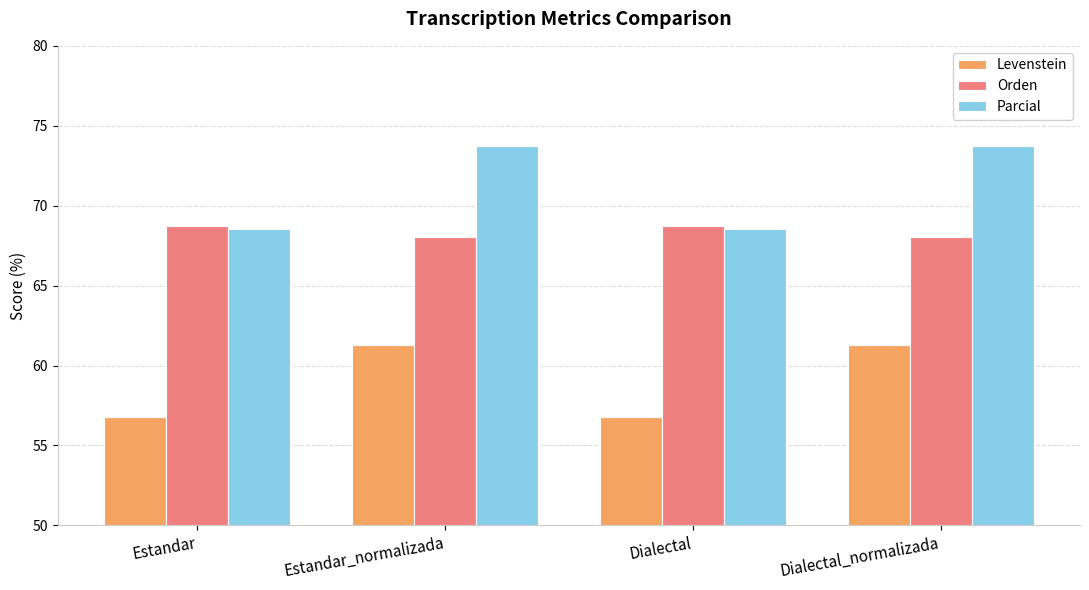

What is the label of the 4th bar from the left?

Dialectal_normalizada